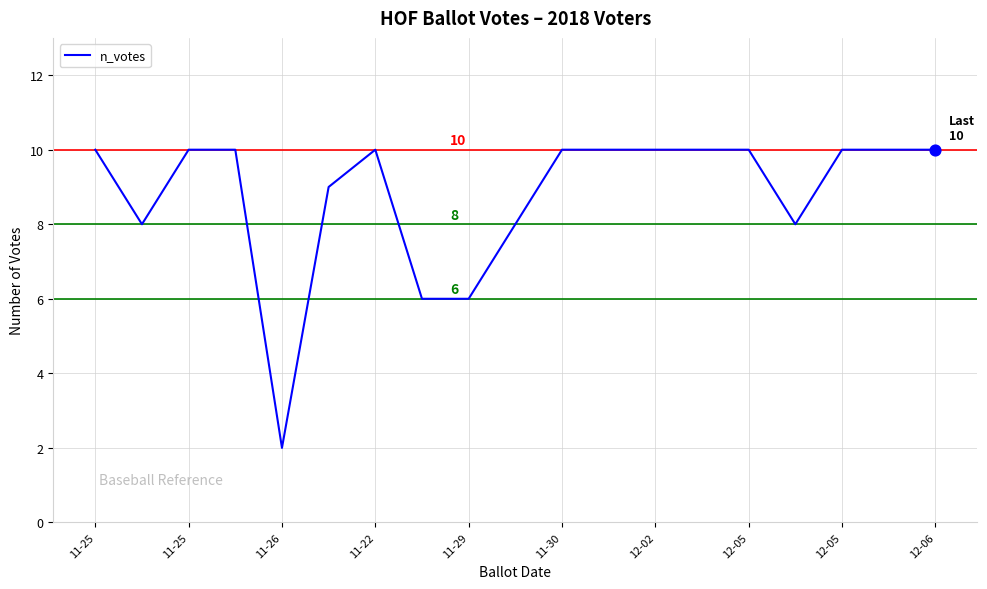

What is the difference between the maximum and minimum values?

8